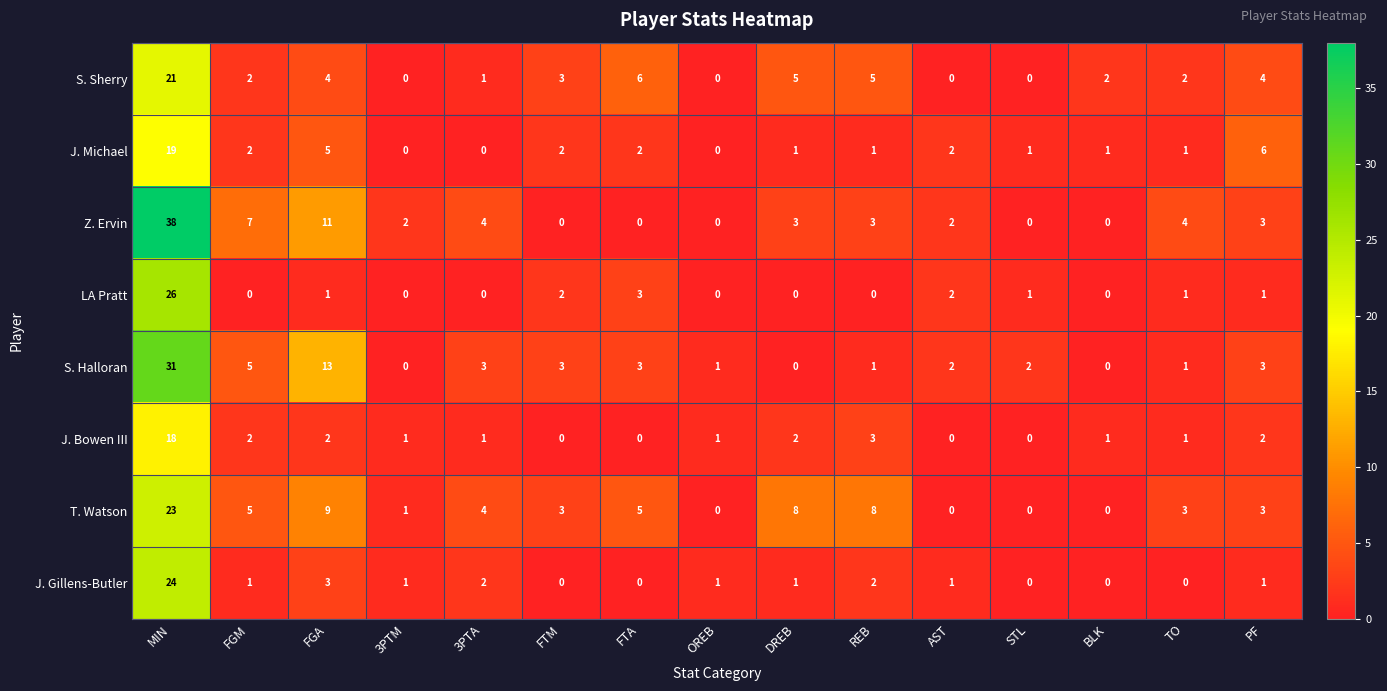

Between DREB and TO, which series saw the biggest shift?

T. Watson